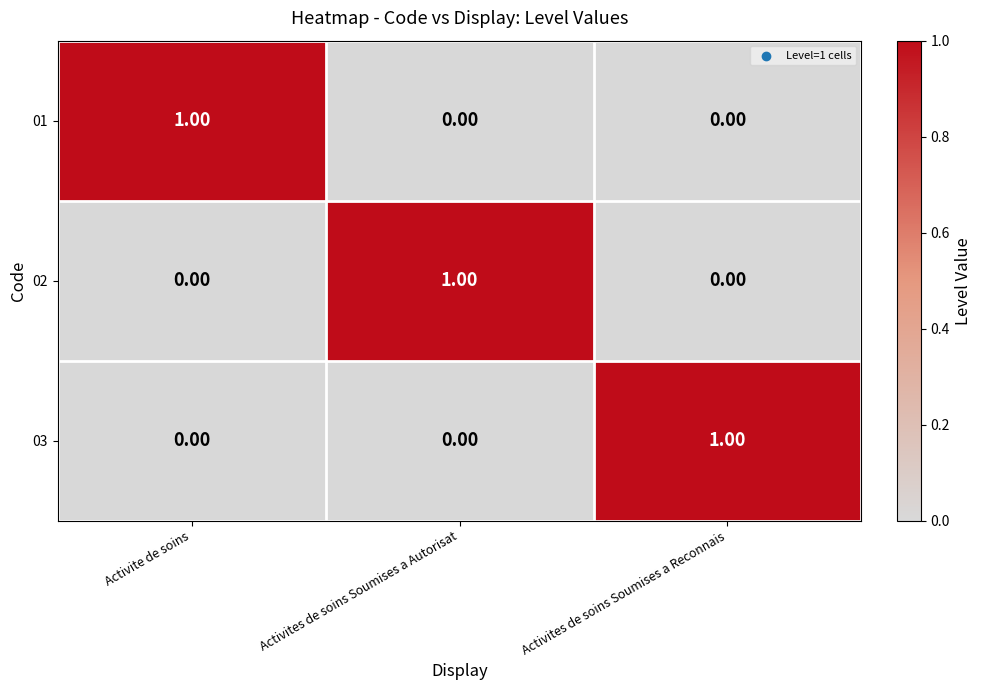

What is the total value across all series at Activites de soins Soumises a Autorisat?

1